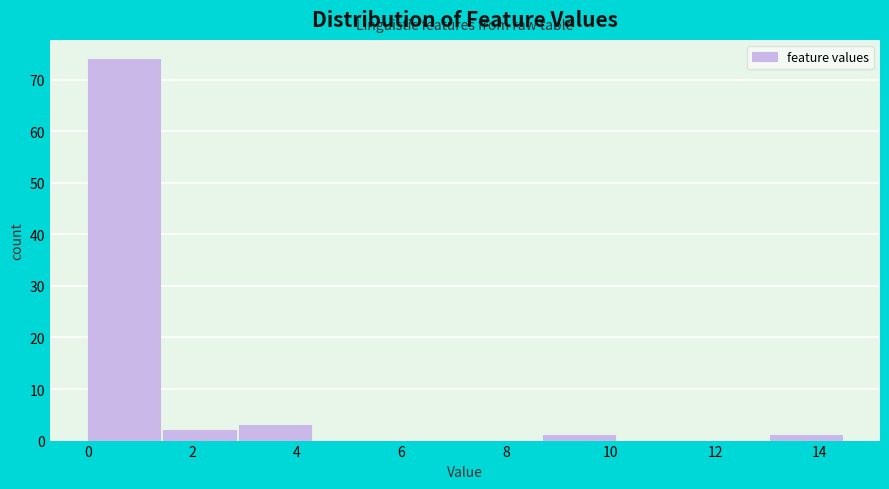

How tall is the bar that spans 13.05 to 14.50 on the x-axis? Neither the bar edges nor the heights are printed on the chart, so give them approximately, as read against the axes.

1